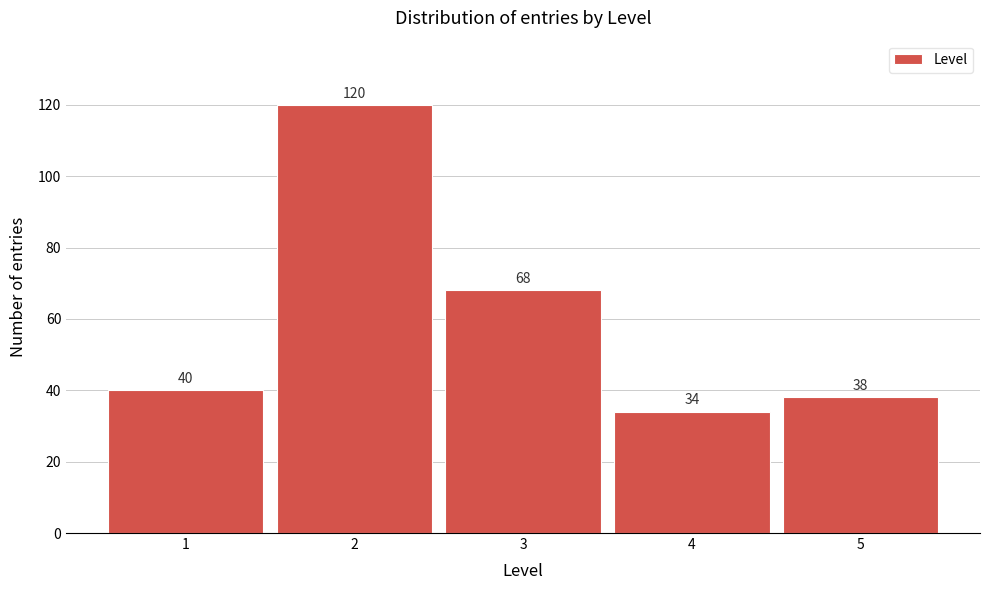

Reading left to right, what are all the values shown in this chart?

1=40	2=120	3=68	4=34	5=38